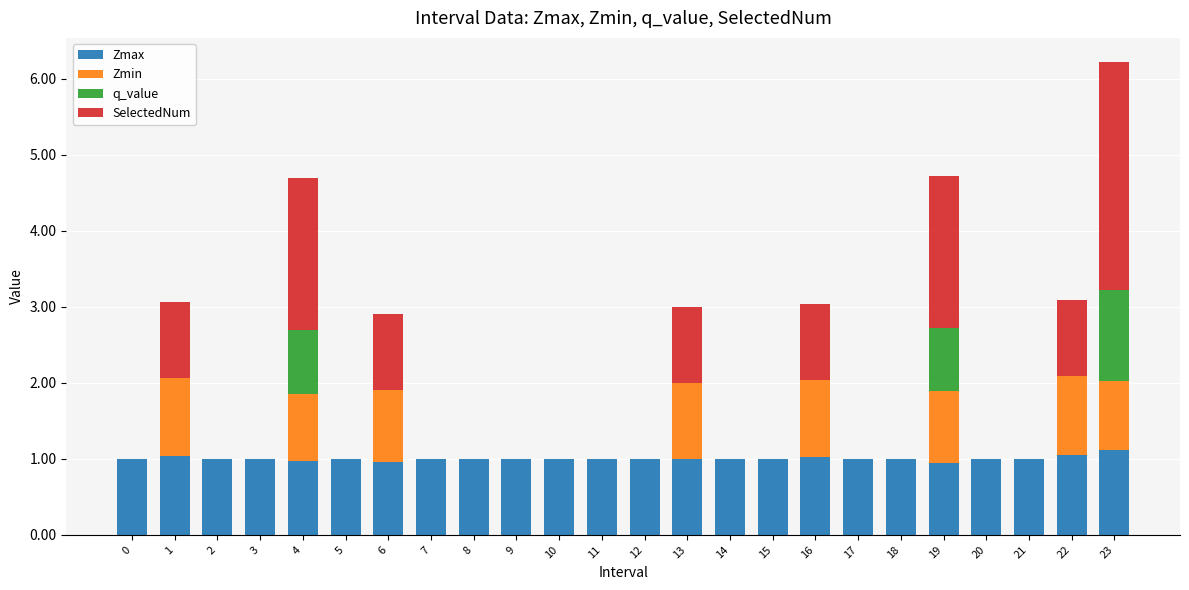

What is the highest value of the Zmax series?

1.1